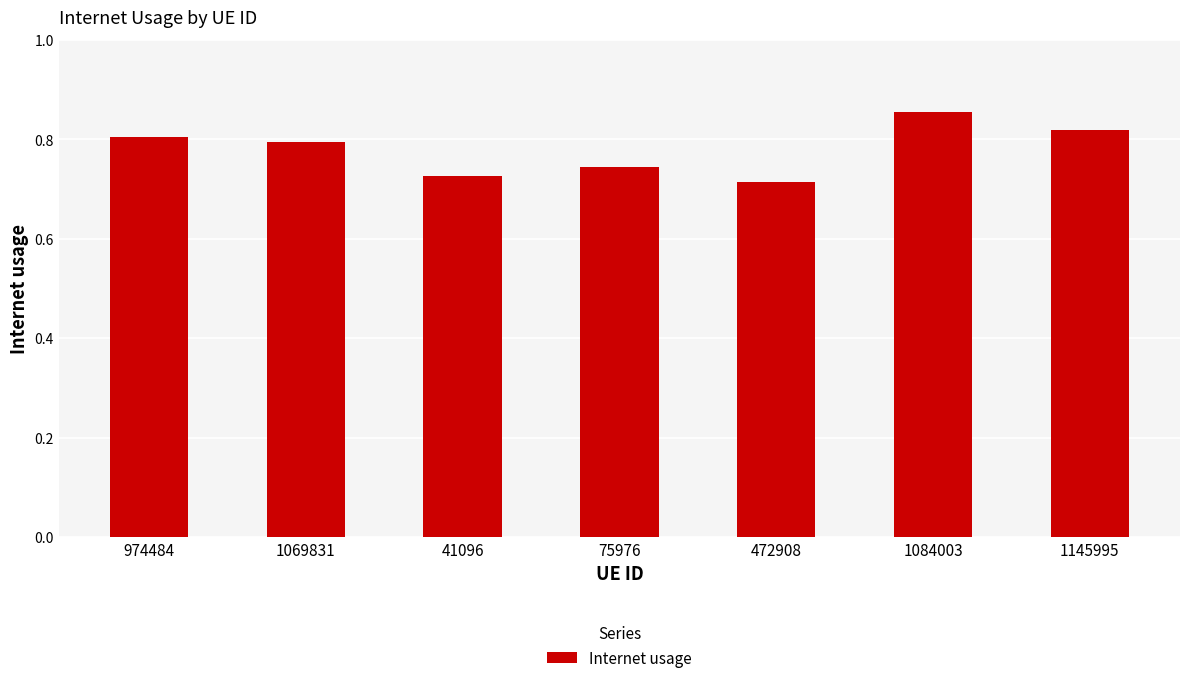

Rank the categories by value from lowest to highest.

472908, 41096, 75976, 1069831, 974484, 1145995, 1084003